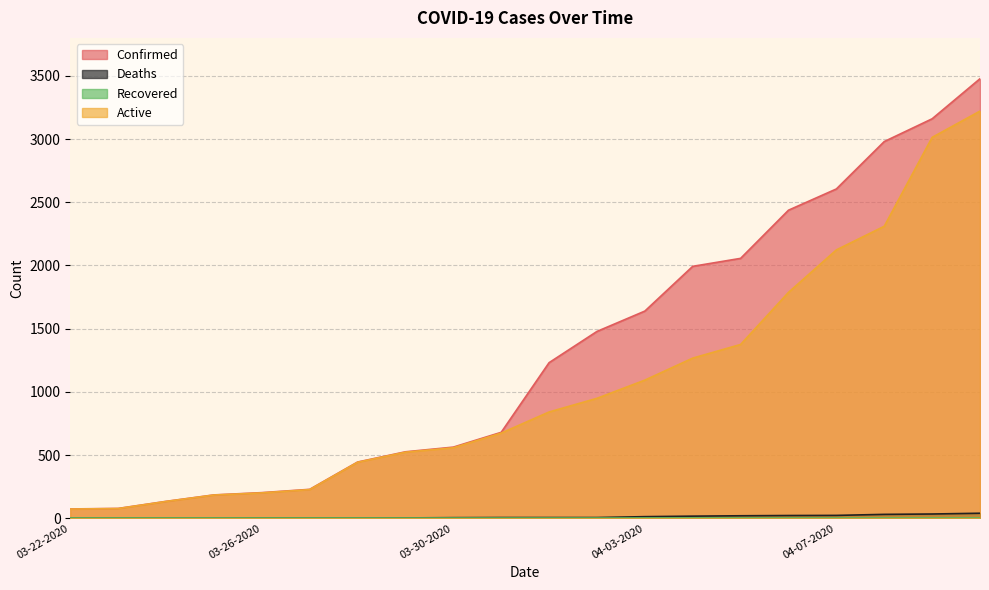

Which series has the largest total across all categories?

Confirmed